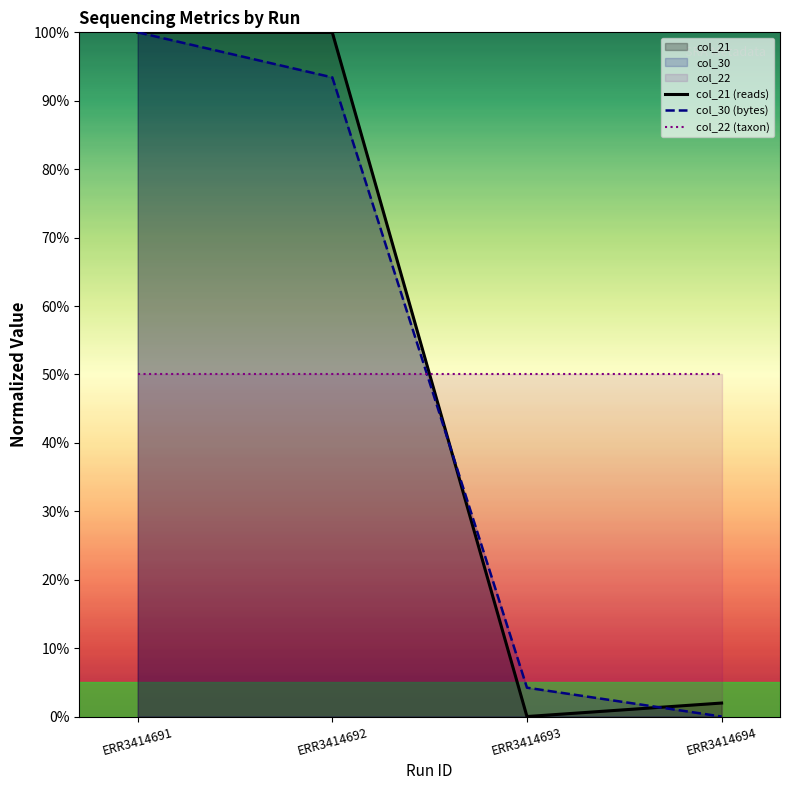

At how many categories does at least one series exceed 54?

2